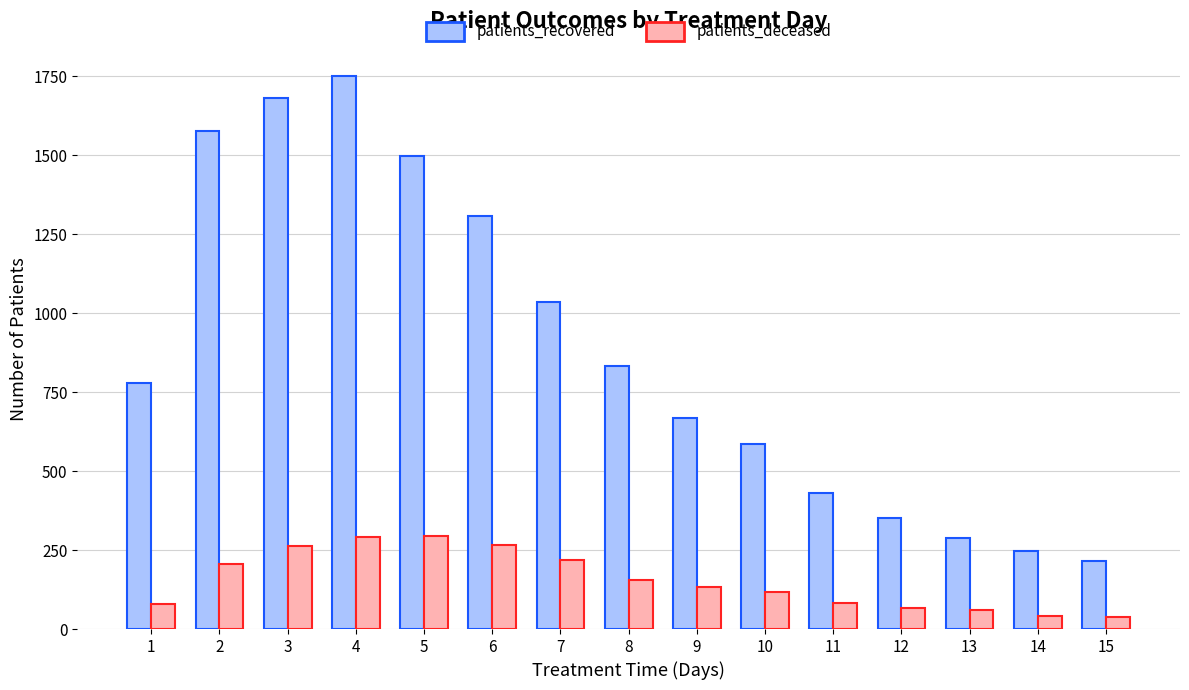

How many values in the patients_deceased series are below 132?

7